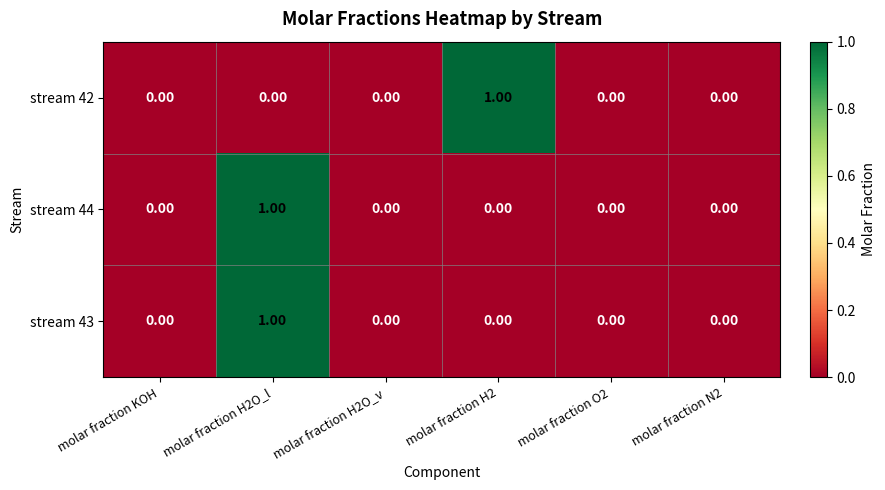

At which category is the sum across all series the highest?

molar fraction H2O_l